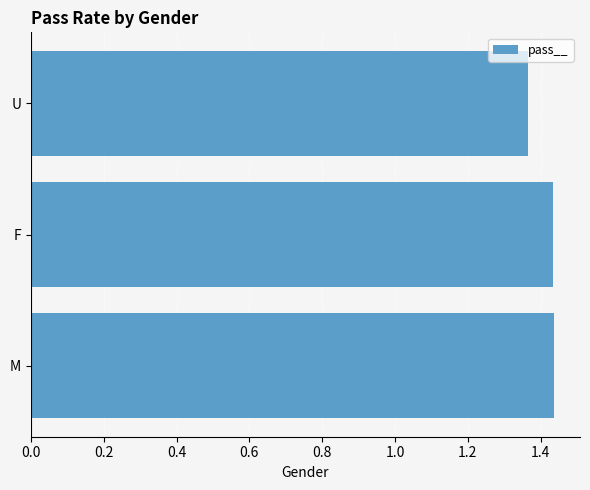

How many bars are there in total?

3